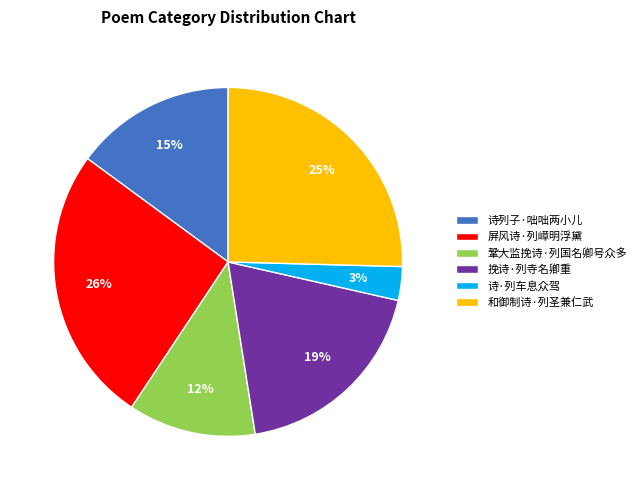

True or false: 挽诗·列寺名卿重 accounts for 25% of the total.

False